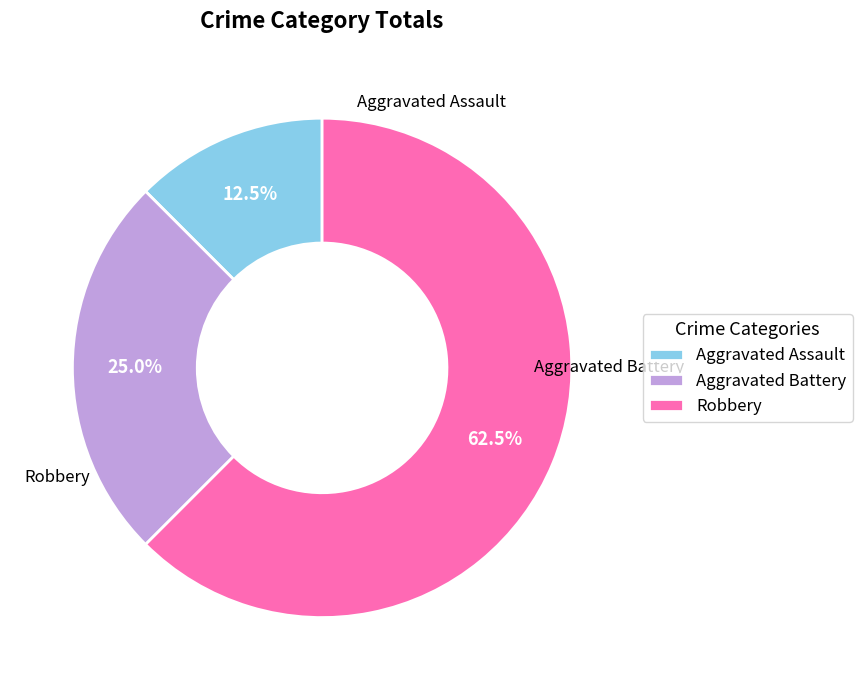

Which slice is the smallest?

Aggravated Assault